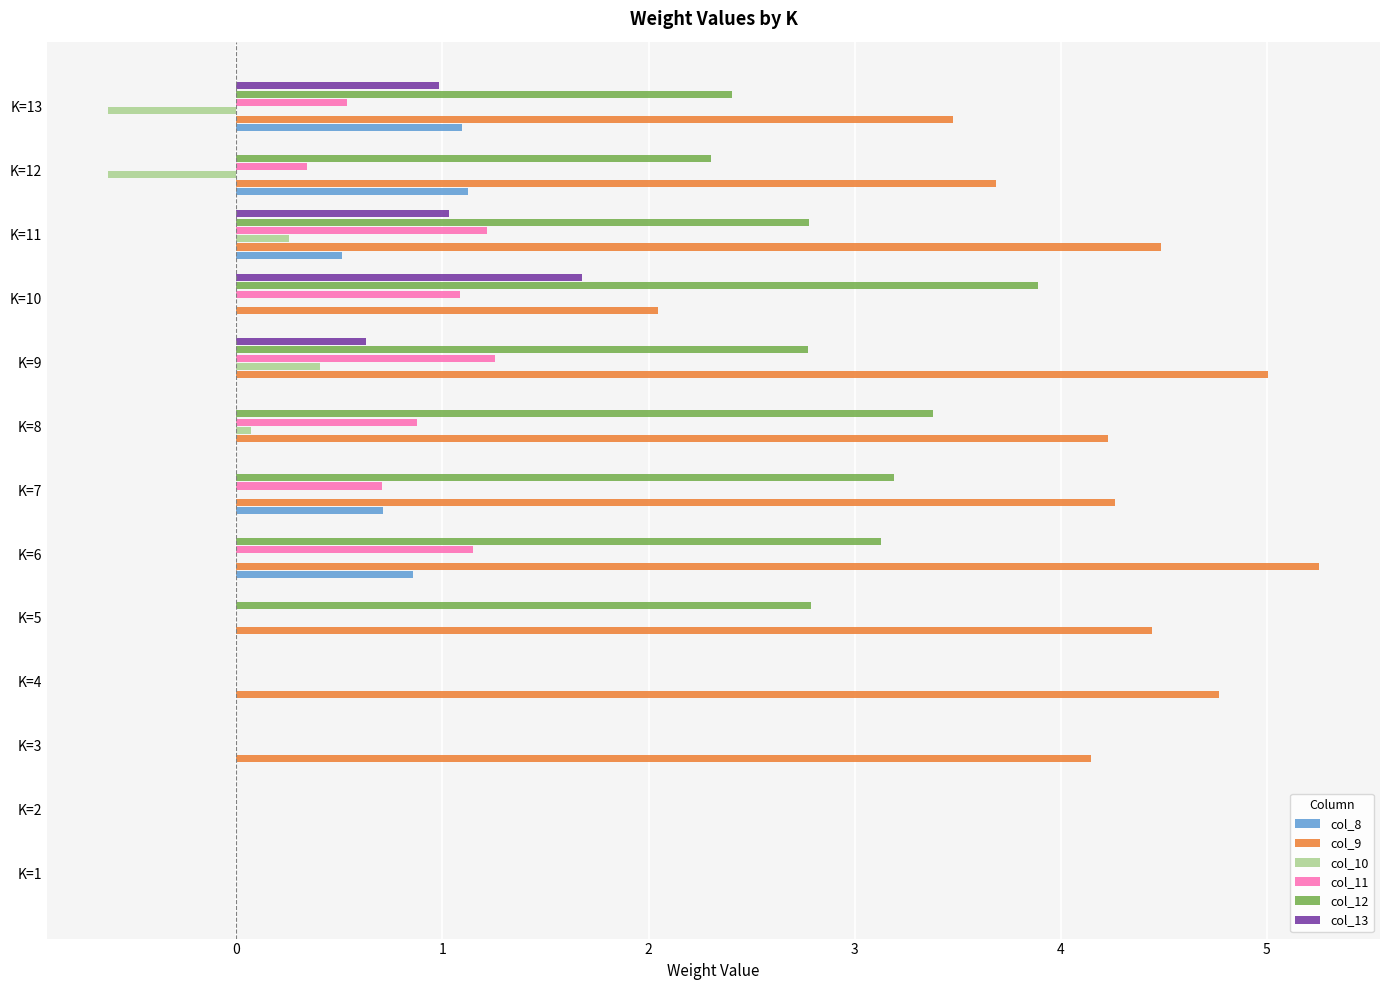

How many groups of bars are there?

13